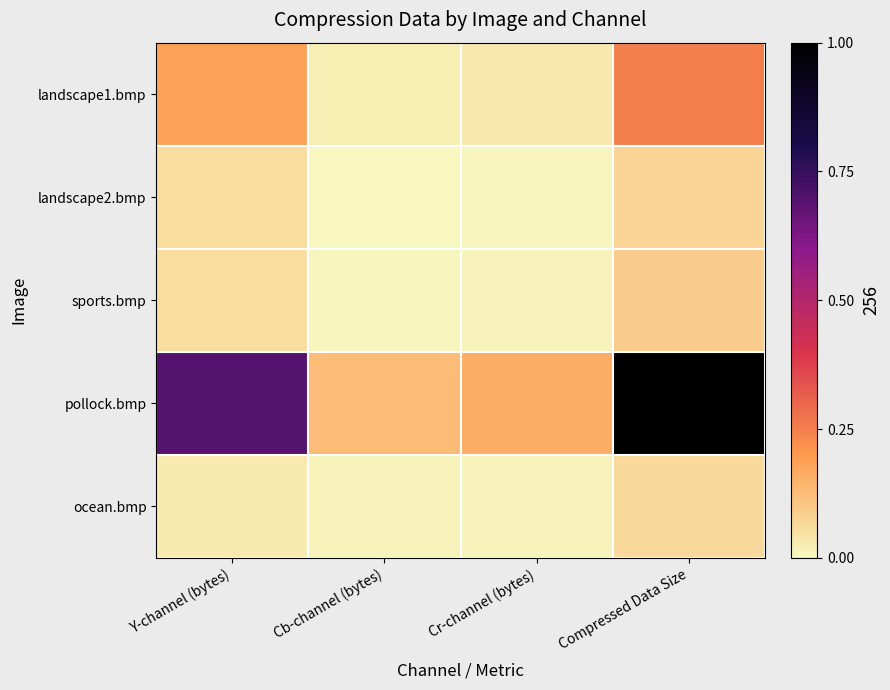

Between Cr-channel (bytes) and Compressed Data Size, which series saw the biggest shift?

pollock.bmp